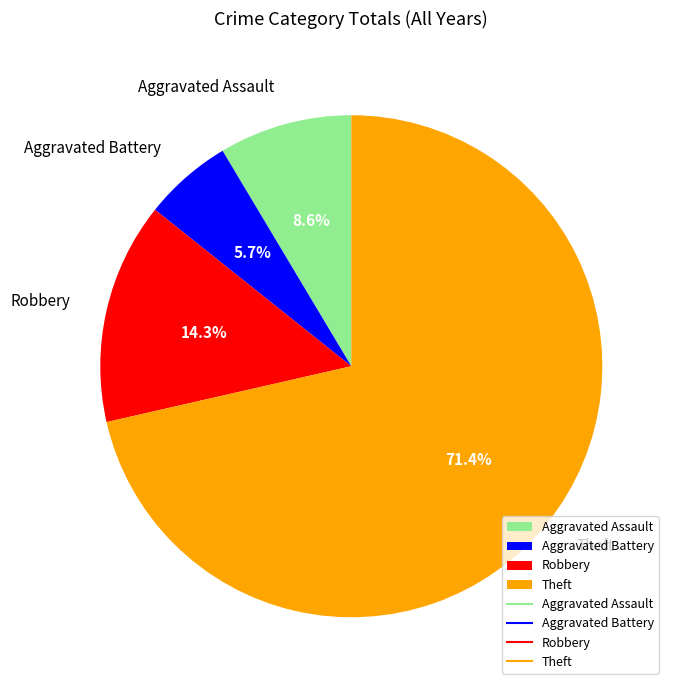

Between Robbery and Aggravated Assault, which is larger?

Robbery